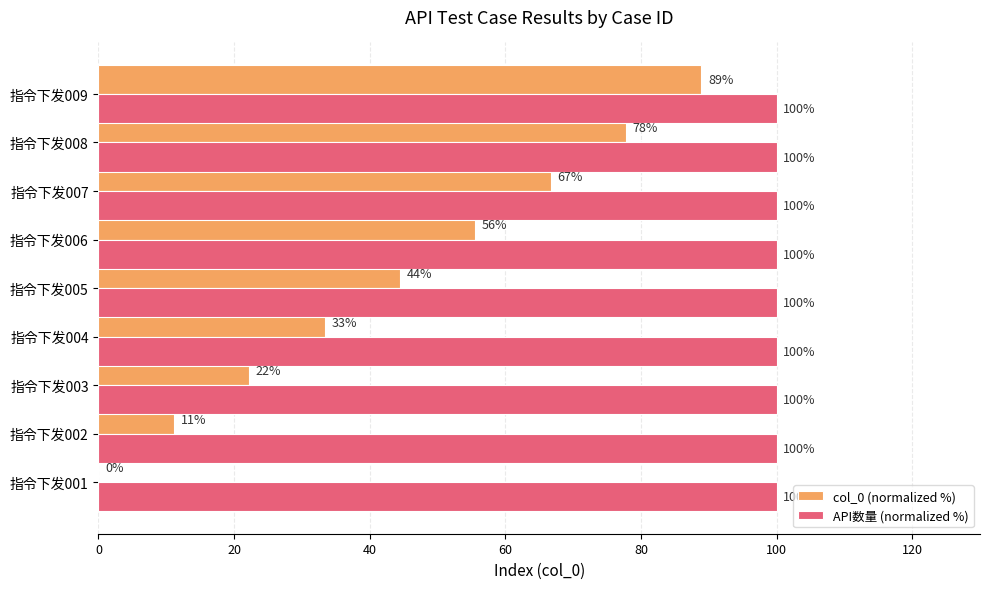

The col_0 (normalized %) series shows 11.1 at 指令下发002. True or false?

True